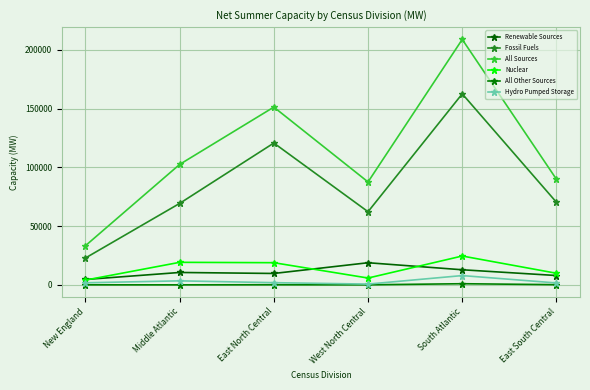

What is the value of the Hydro Pumped Storage point at the 4th from the left?

657.0